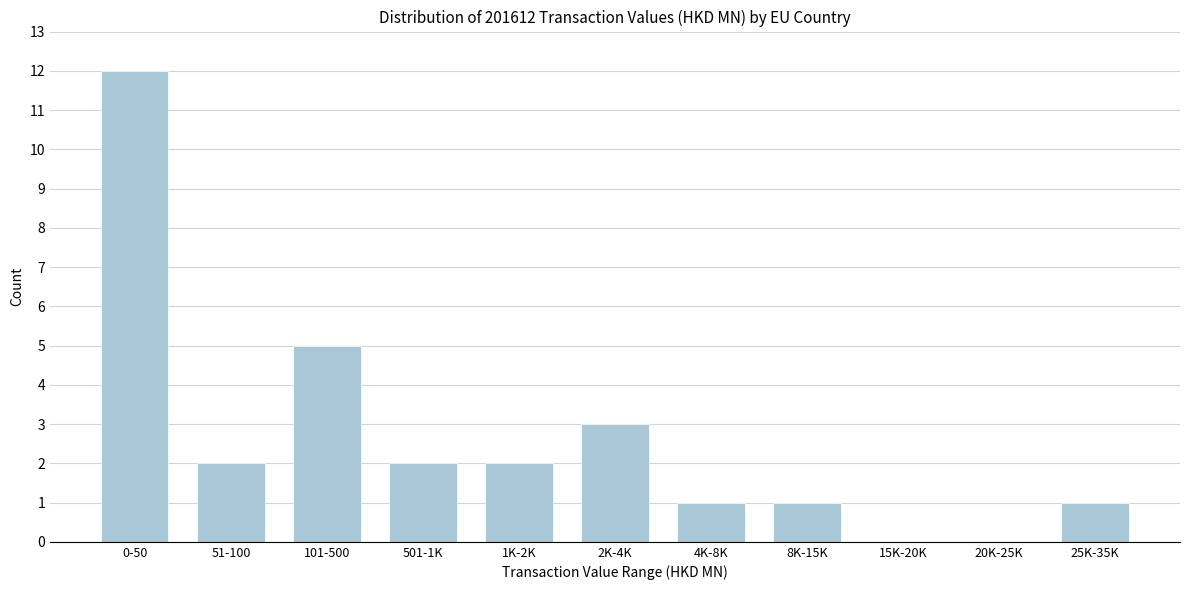

Reading left to right, extract all data points from this chart.

0-50=12	51-100=2	101-500=5	501-1K=2	1K-2K=2	2K-4K=3	4K-8K=1	8K-15K=1	15K-20K=0	20K-25K=0	25K-35K=1